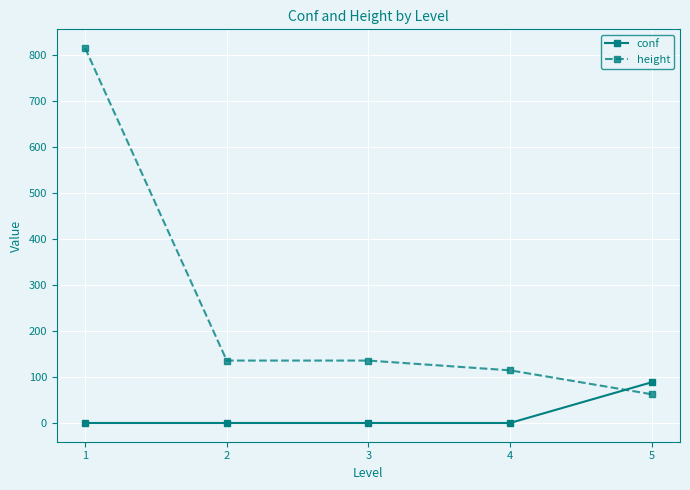

Is the value of height at 4 greater than the value of conf at 2?

Yes